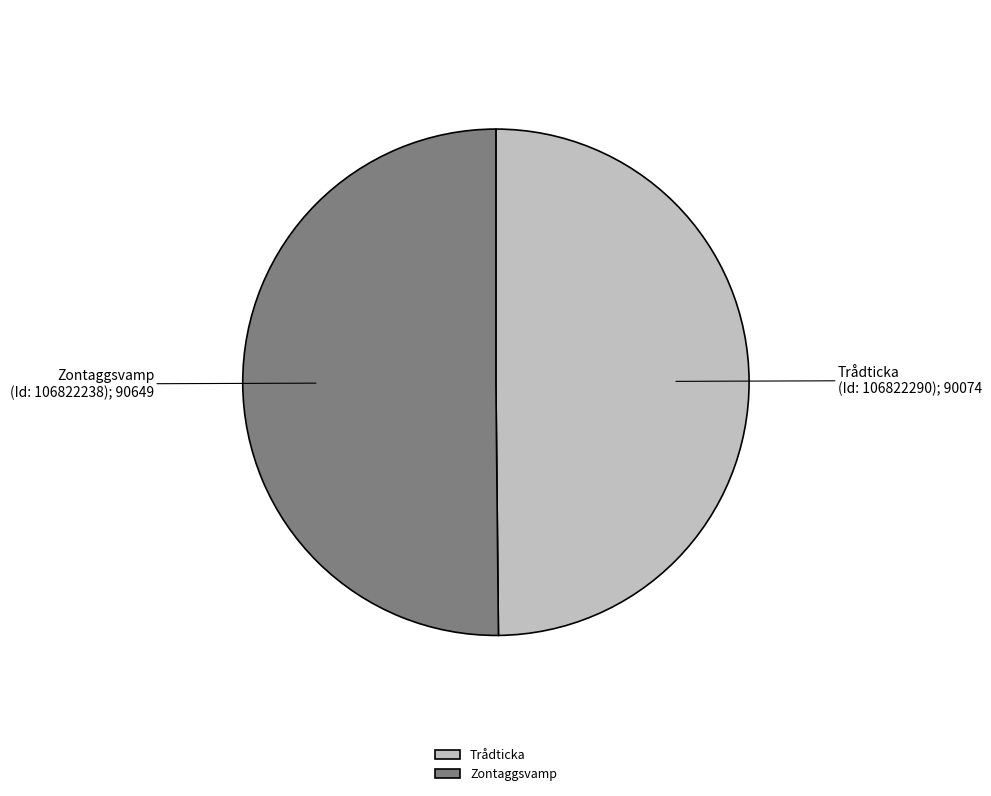

True or false: Zontaggsvamp accounts for 61% of the total.

False